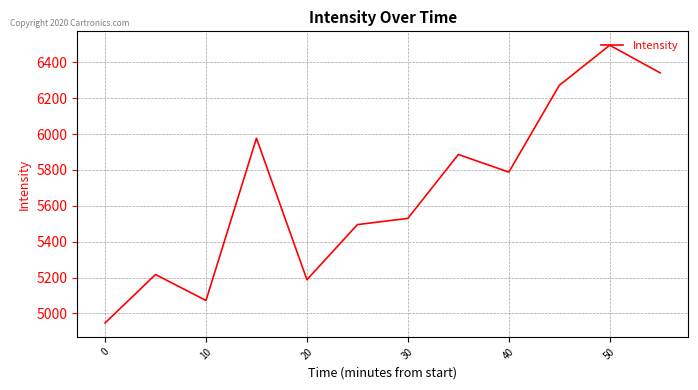

True or false: the data has more than 0 interior local peaks.

True